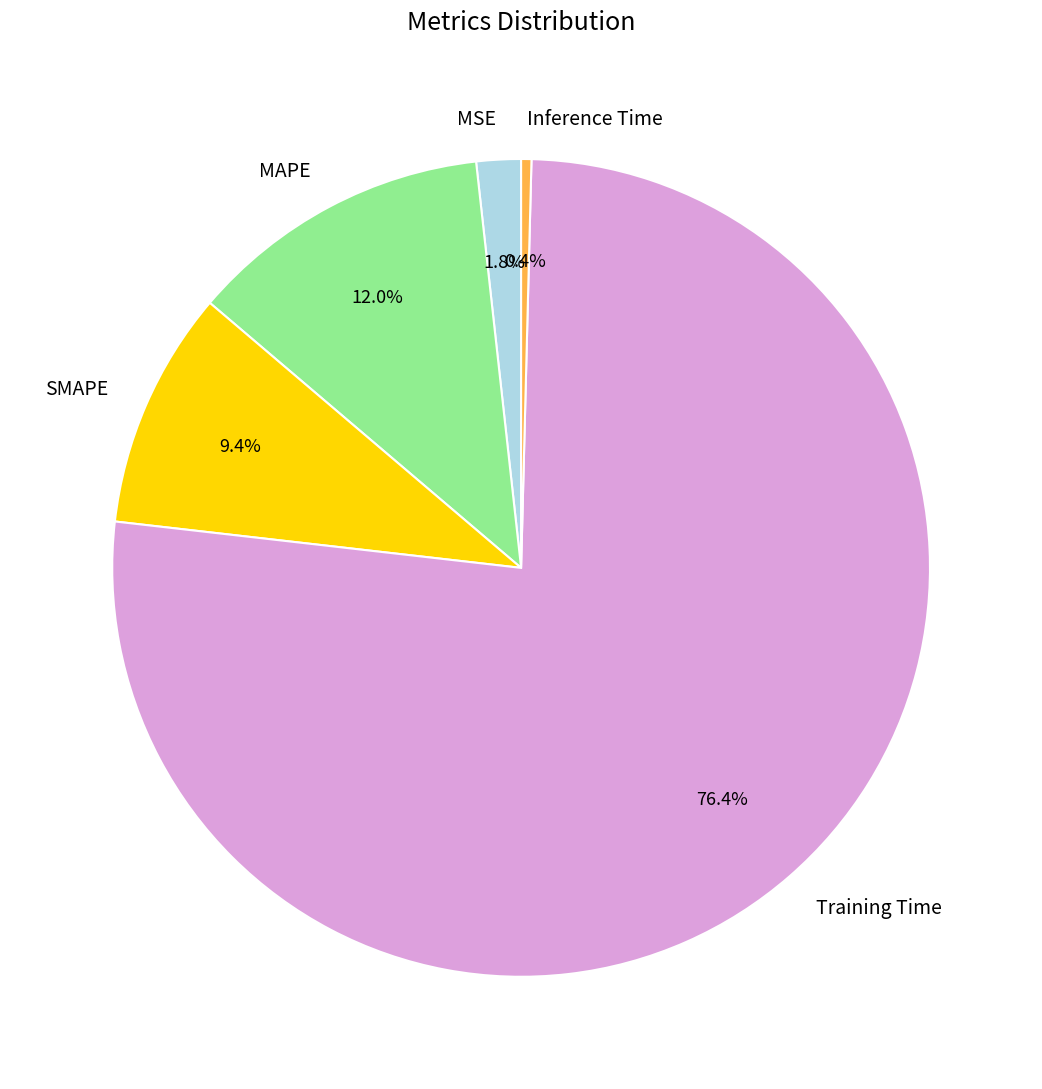

Combined, do Training Time and SMAPE account for over 50%?

Yes